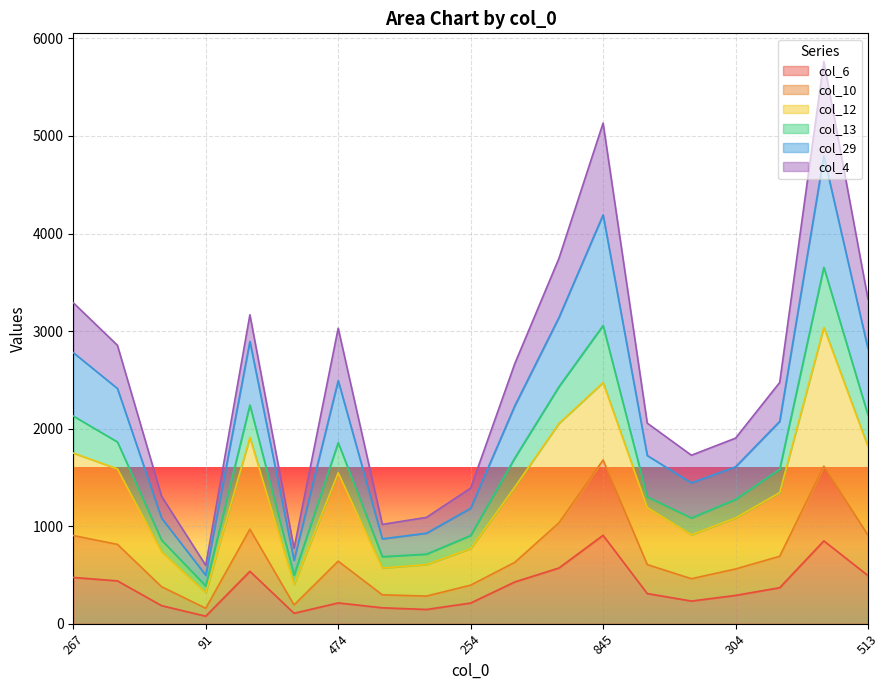

How many data points does each series have?

19